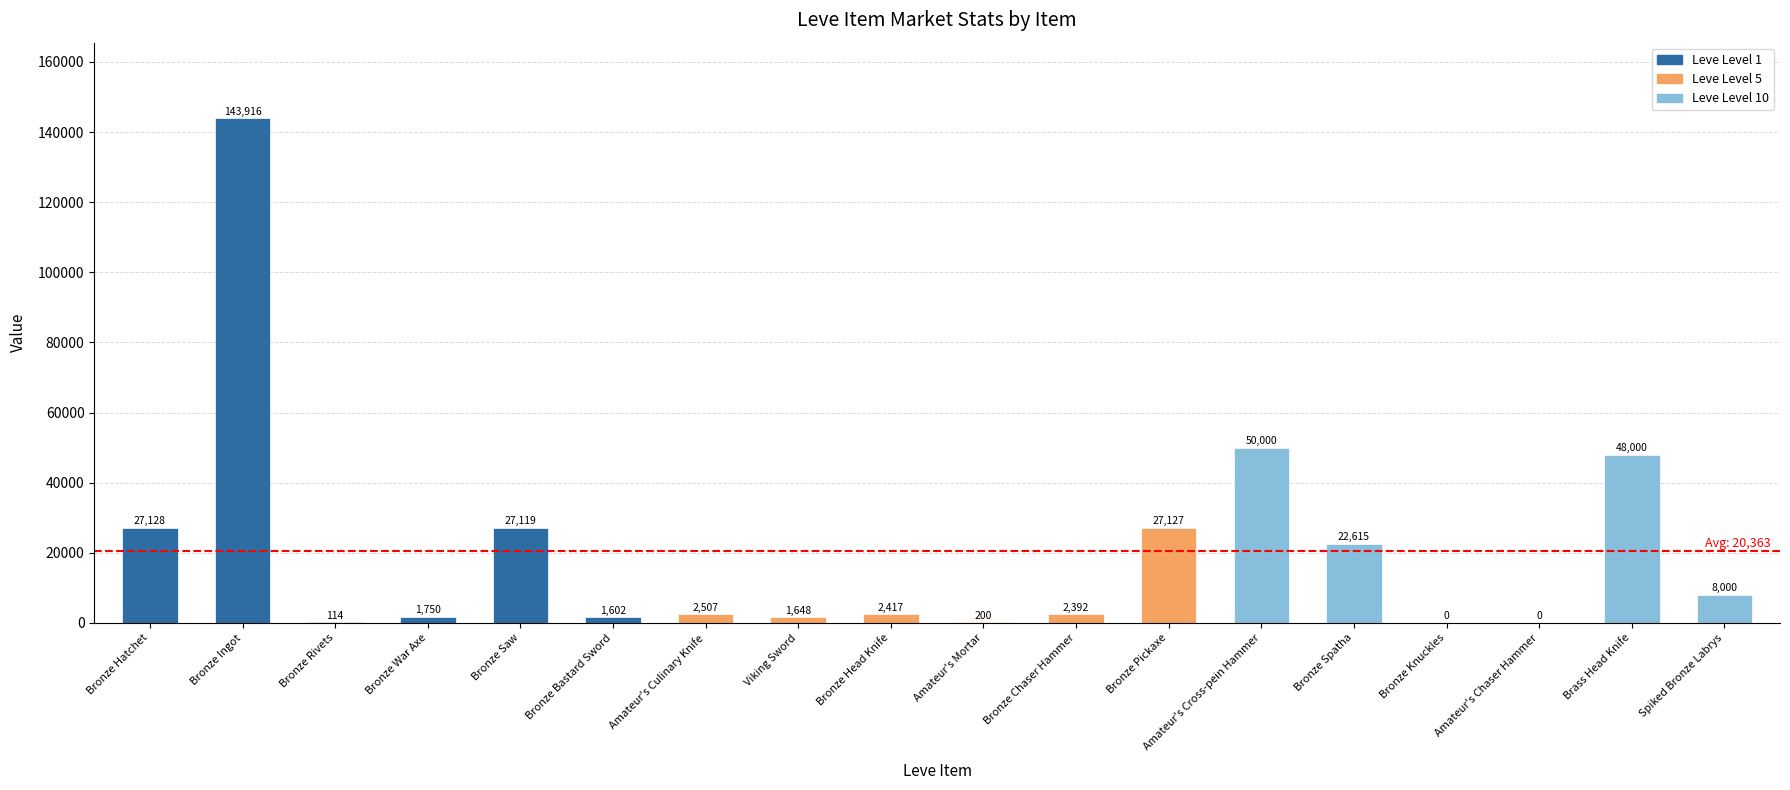

What is the difference between the maximum and minimum values in the currentAveragePrice series?

143916